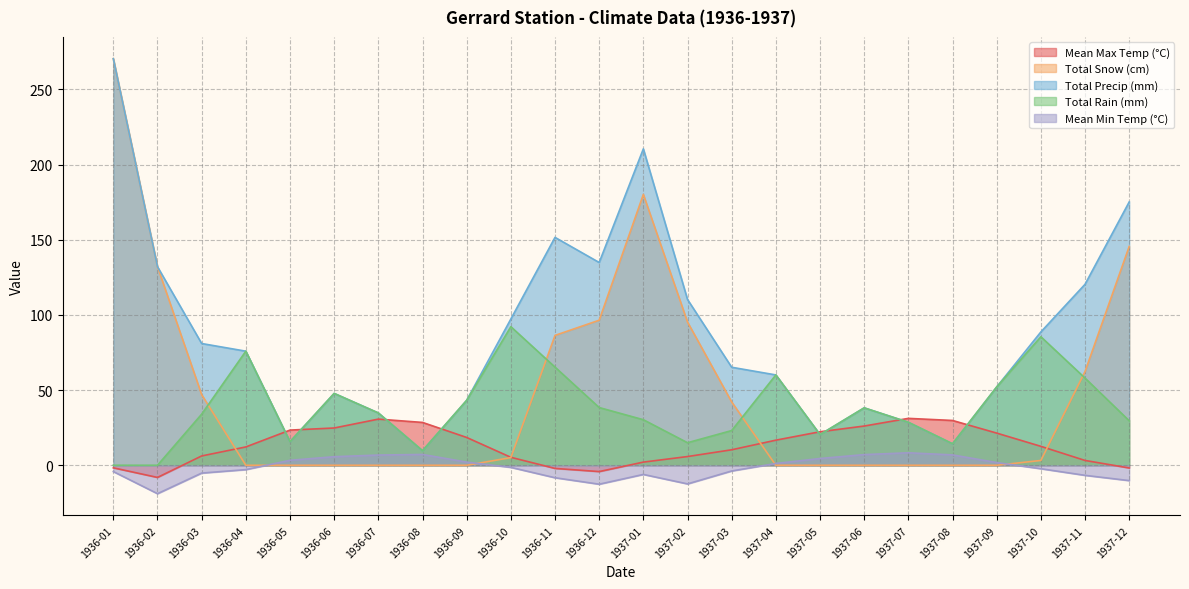

How many lines are shown in the chart?

5